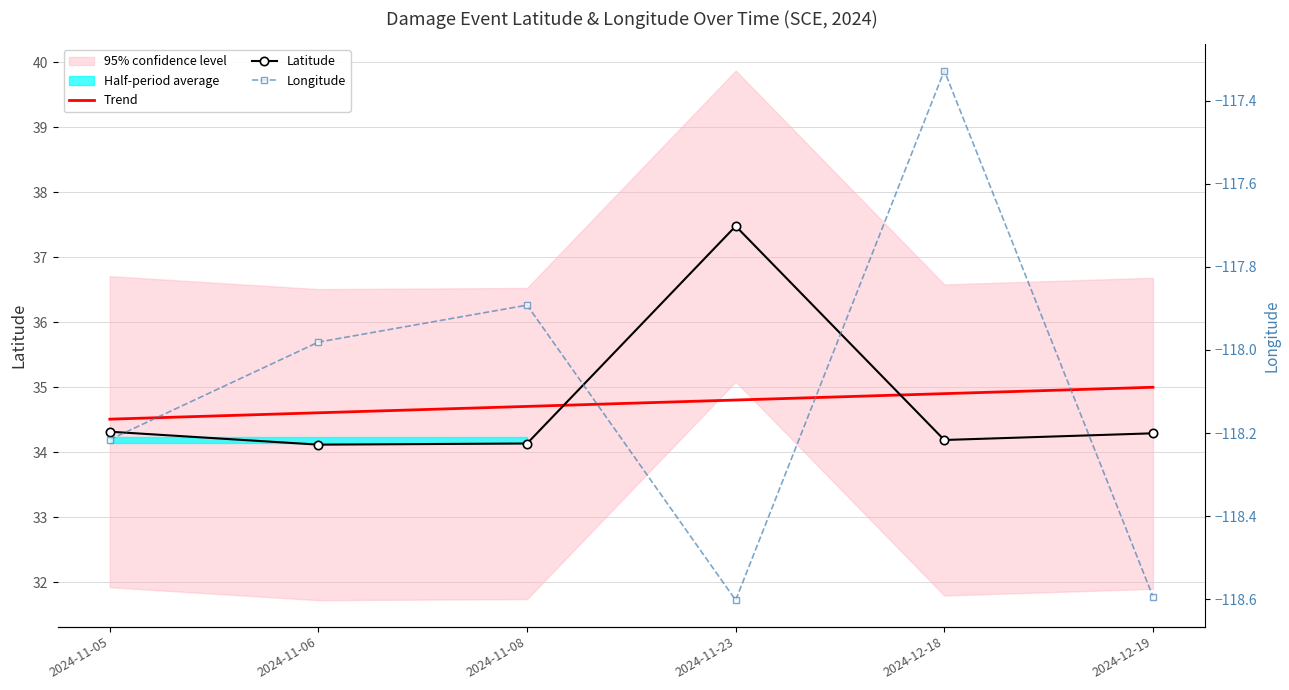

What is the maximum value shown in the chart?

37.5